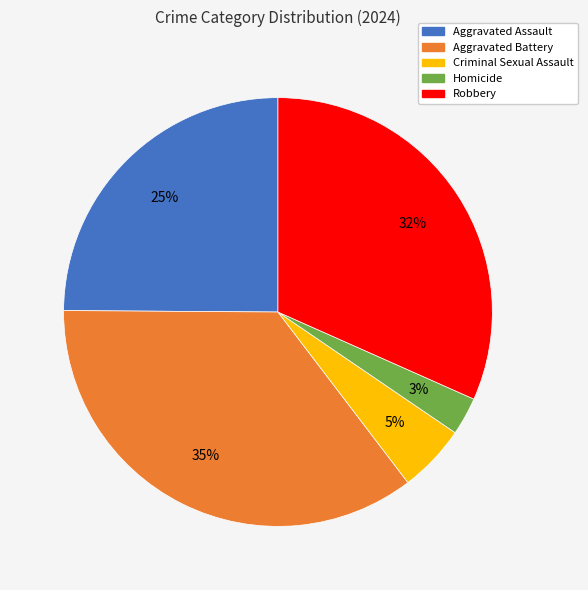

What is the smallest slice in the pie chart?

Homicide